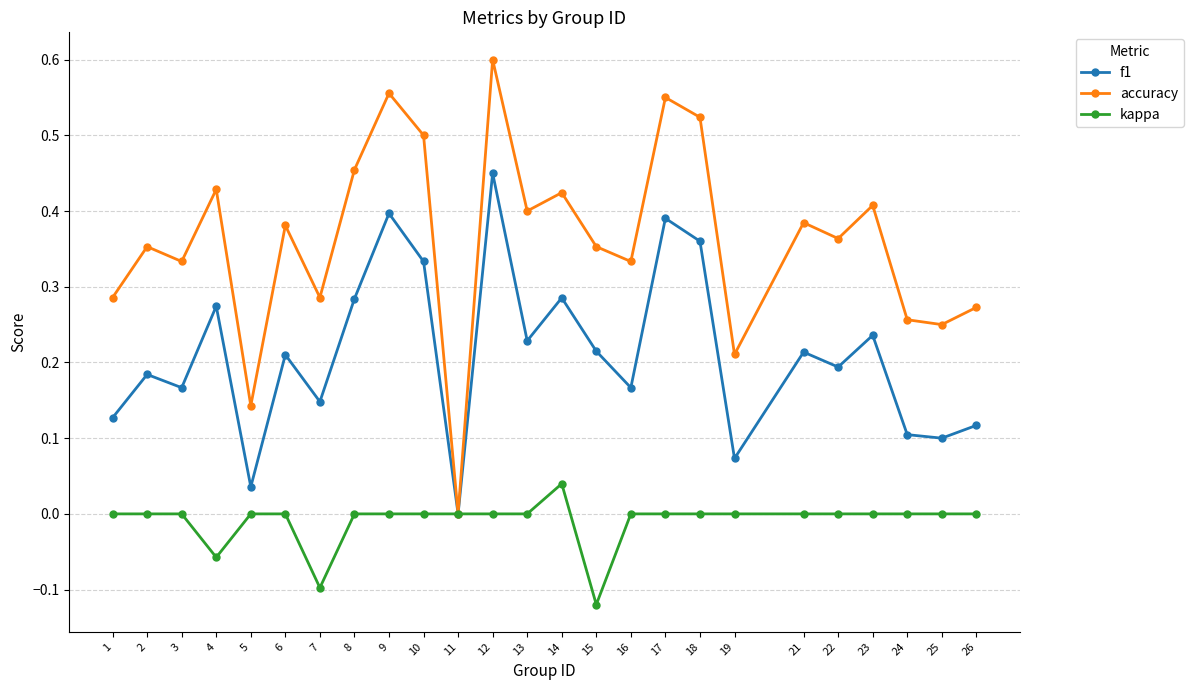

Is the value of kappa at 2 greater than the value of f1 at 8?

No